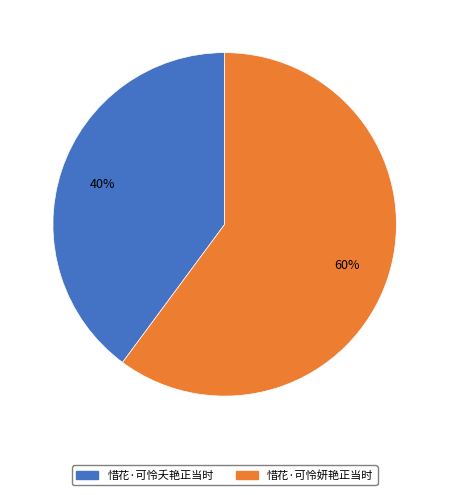

To the nearest percent, what percentage of the pie is 惜花·可怜夭艳正当时?

40%